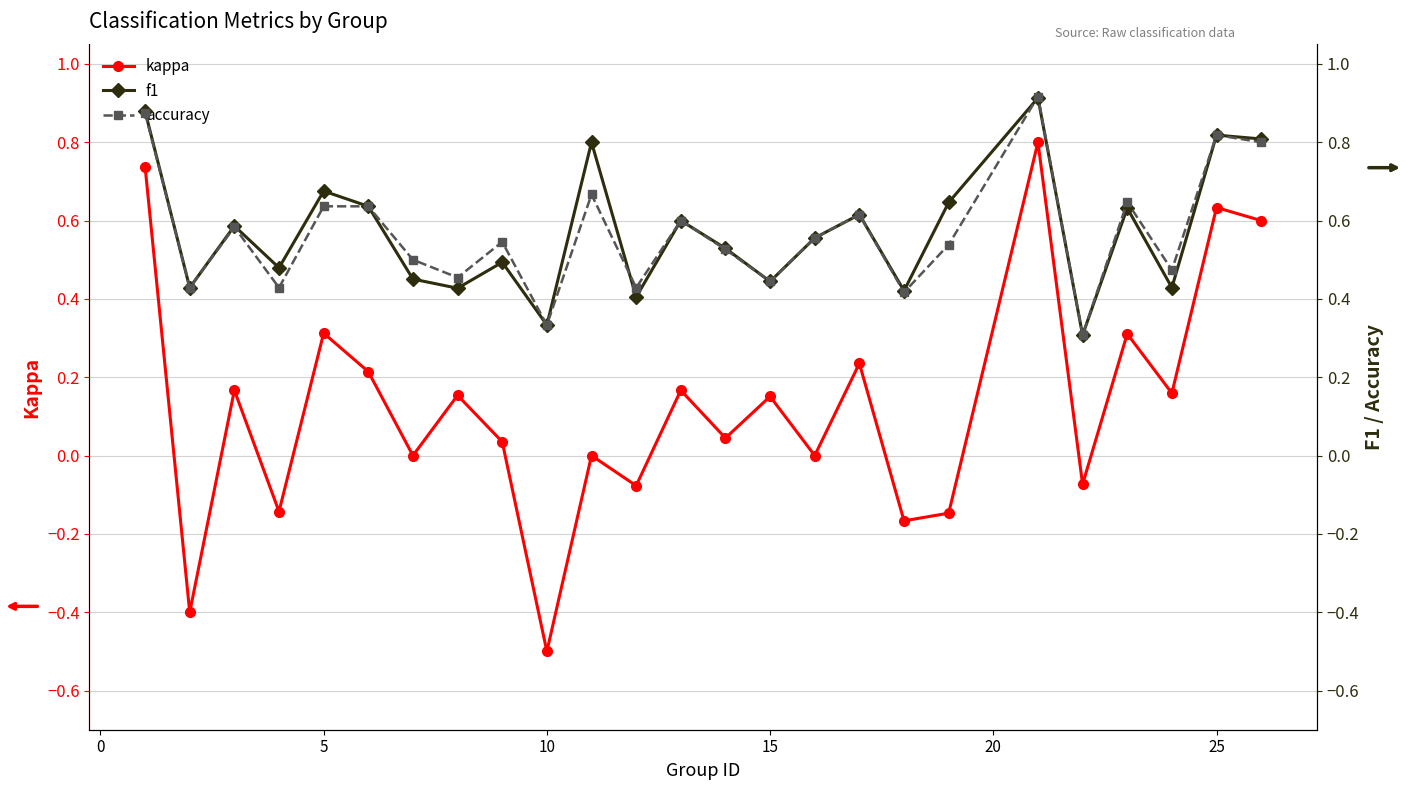

What is the lowest value of the kappa series?

-0.5